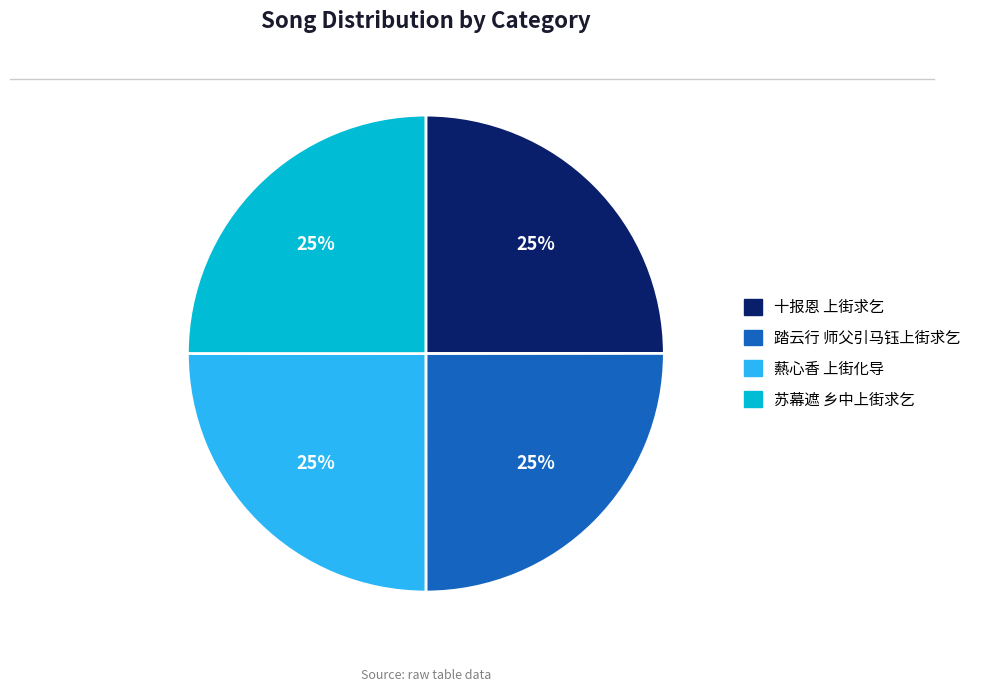

Count the number of slices in the pie.

4